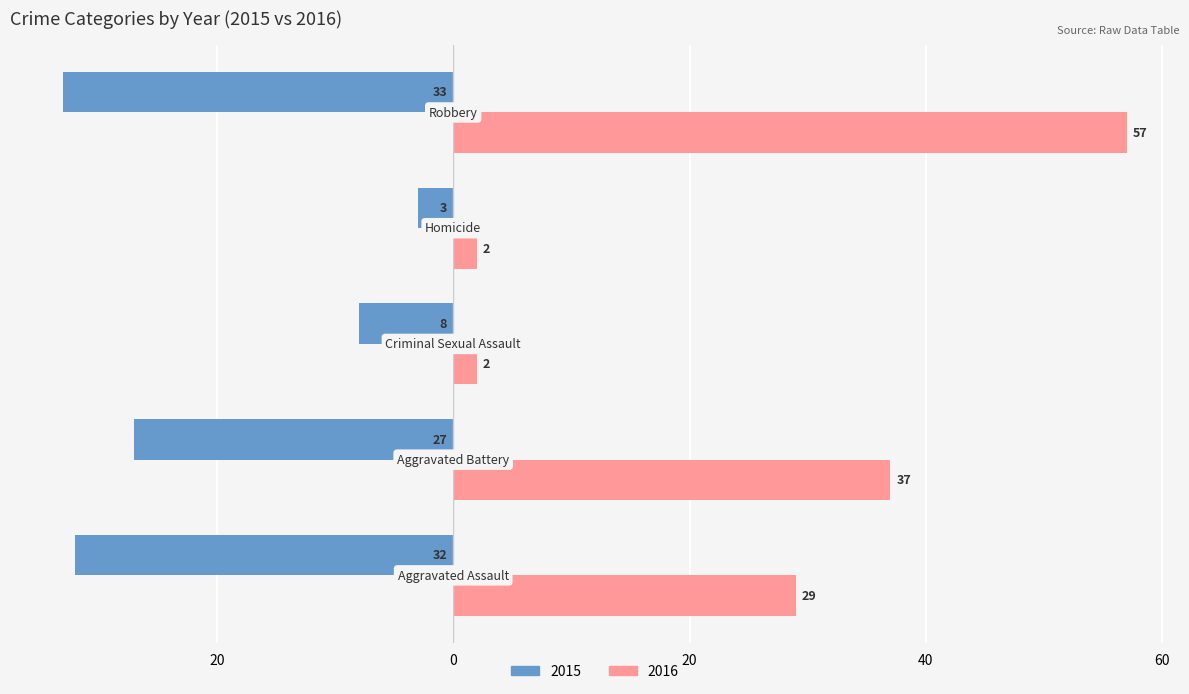

List the labels in order of 2016 value, smallest first.

Criminal Sexual Assault, Homicide, Aggravated Assault, Aggravated Battery, Robbery